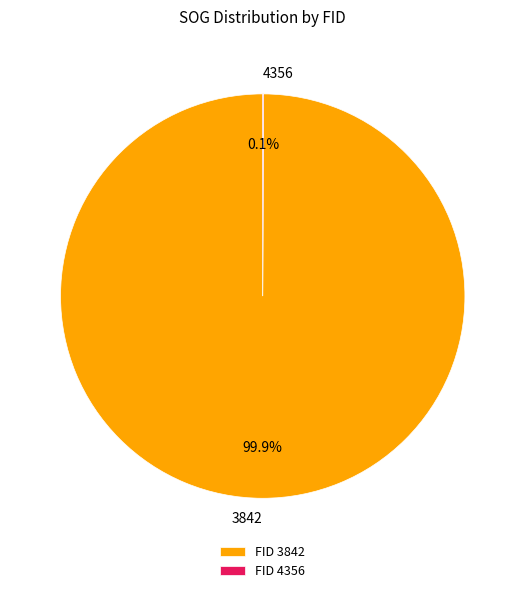

Does 3842 represent more than half of the total?

Yes